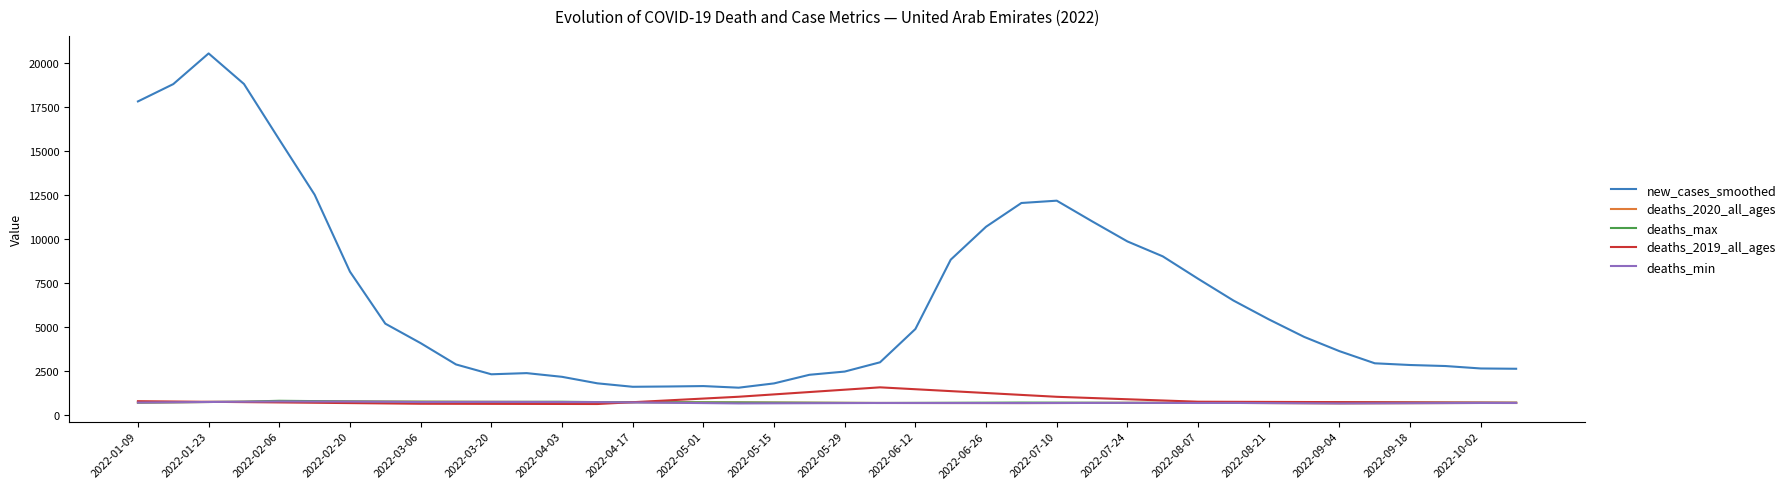

True or false: new_cases_smoothed and deaths_2019_all_ages cross at least once.

False